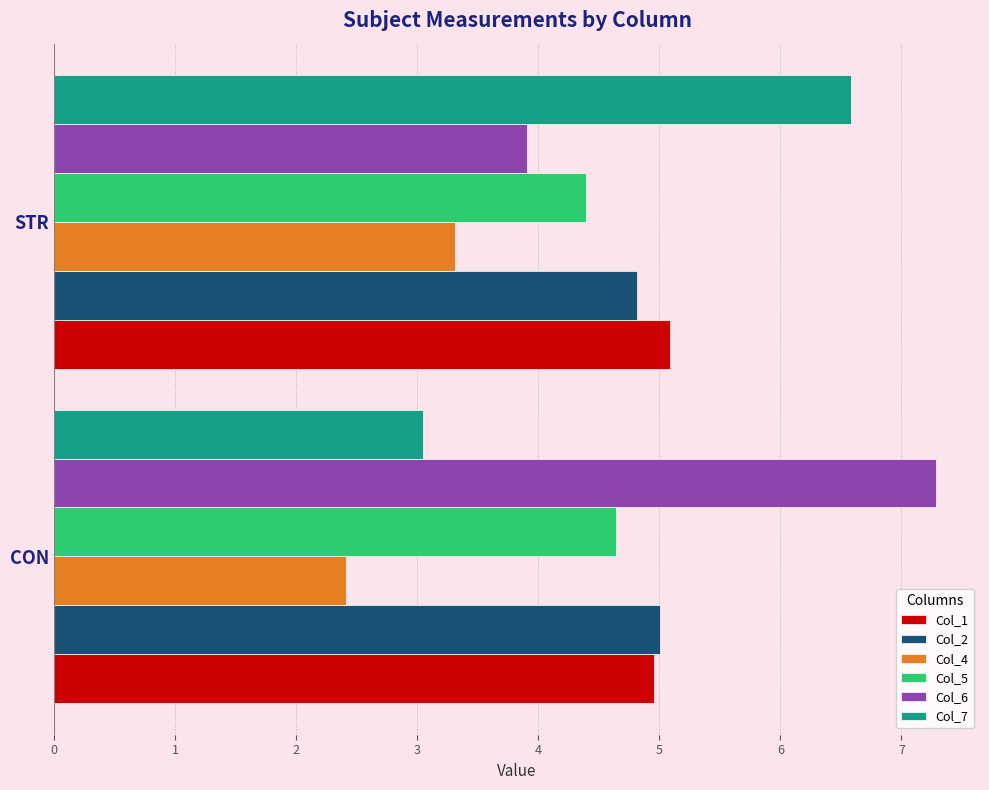

What is the total value across all series at STR?

28.1